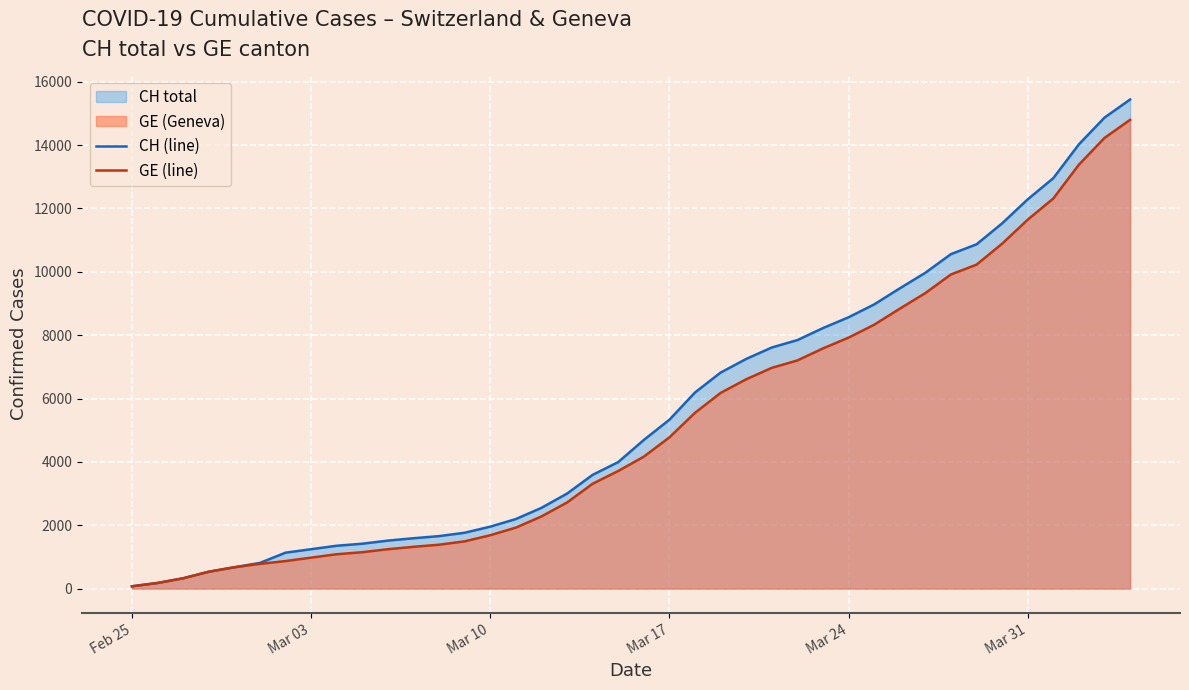

What is the greatest value displayed?

15439